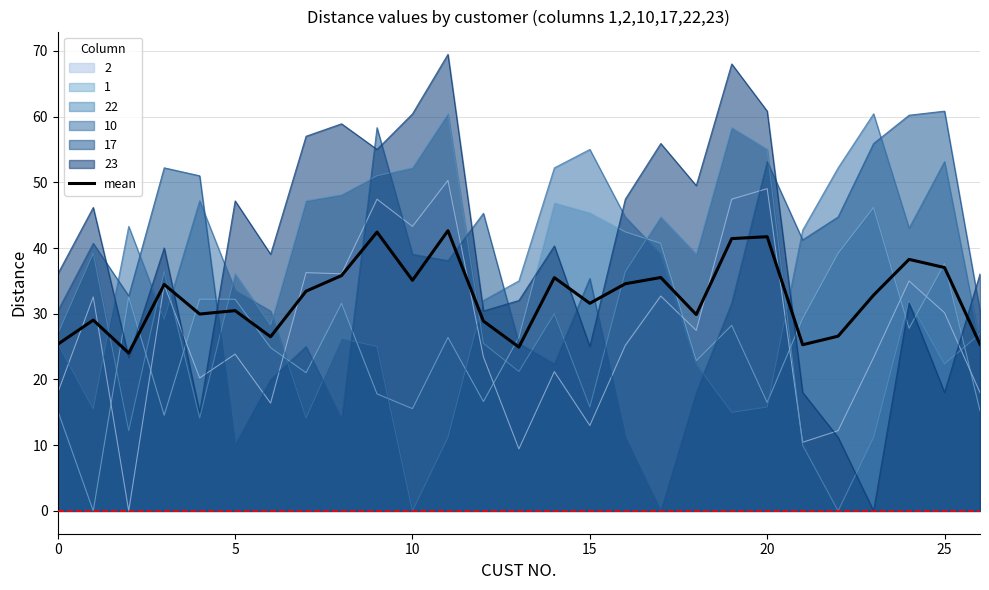

True or false: 10 and 23 intersect in this chart.

True